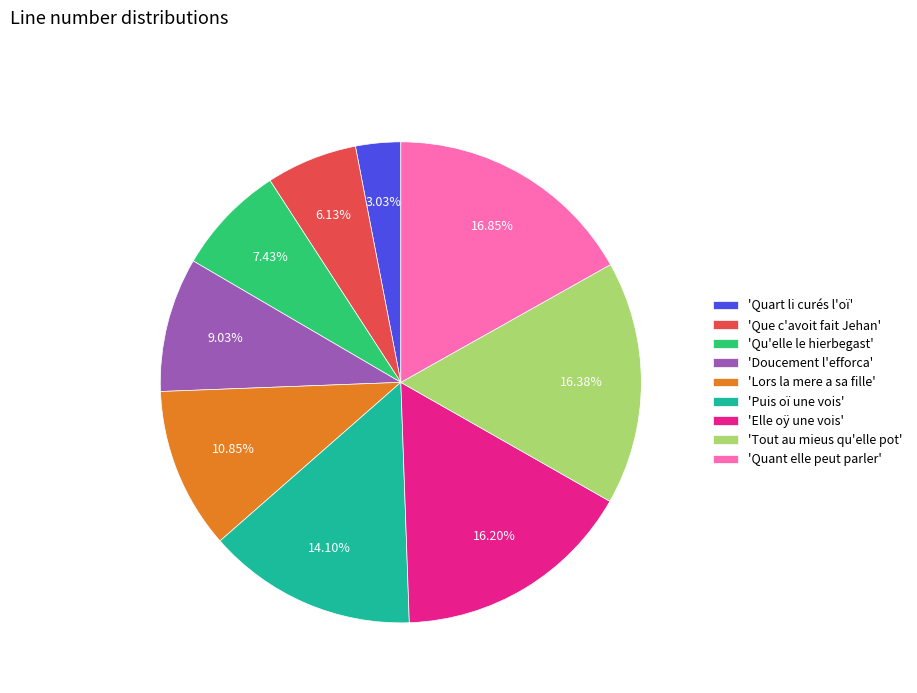

Which slice is the smallest?

'Quart li curés l'oï'